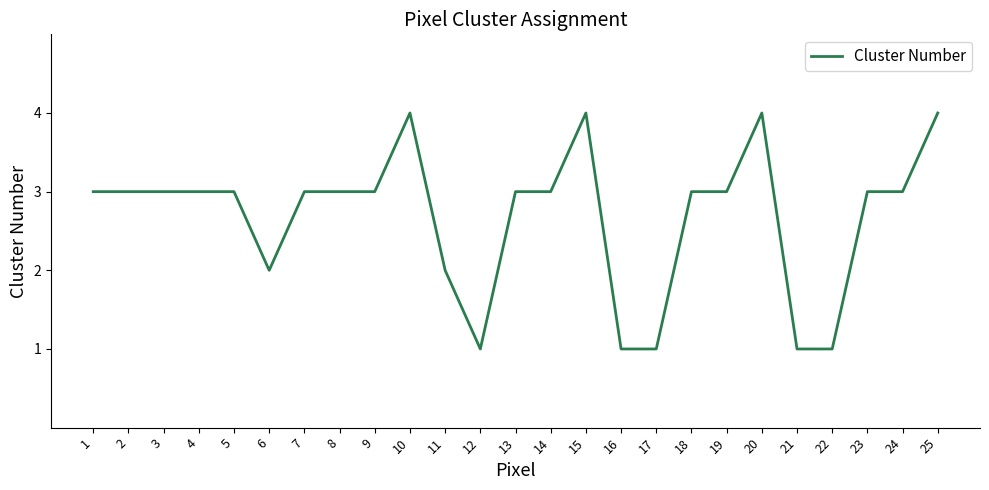

Reading left to right, transcribe all the data shown in this chart.

3	3	3	3	3	2	3	3	3	4	2	1	3	3	4	1	1	3	3	4	1	1	3	3	4